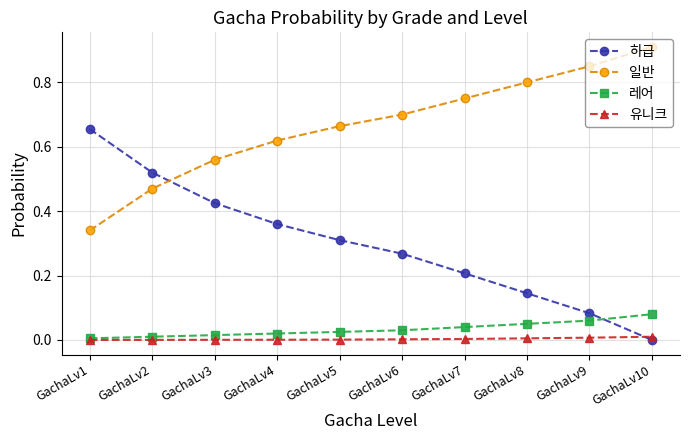

True or false: 하급 has a value of 0.2 at GachaLv7.

True